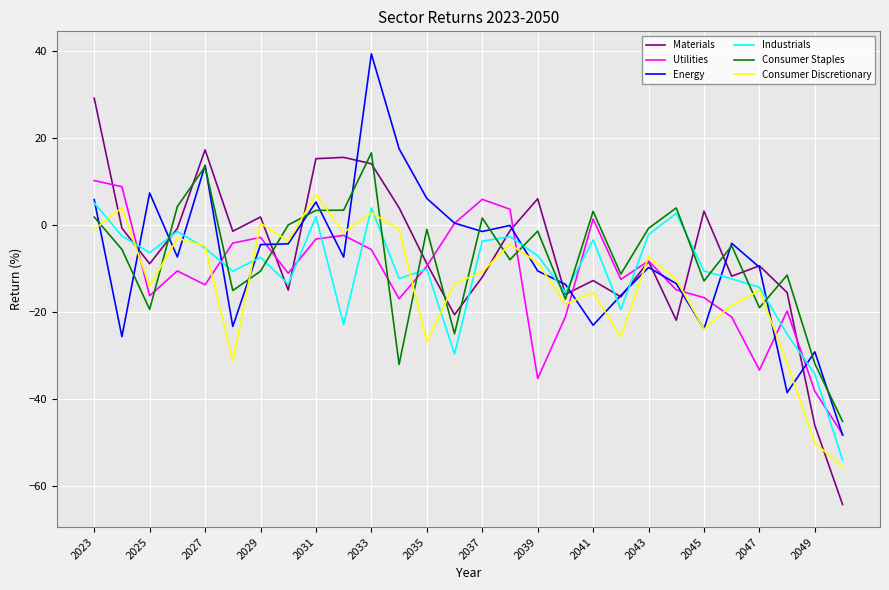

Which series has the largest range (max minus min)?

Materials